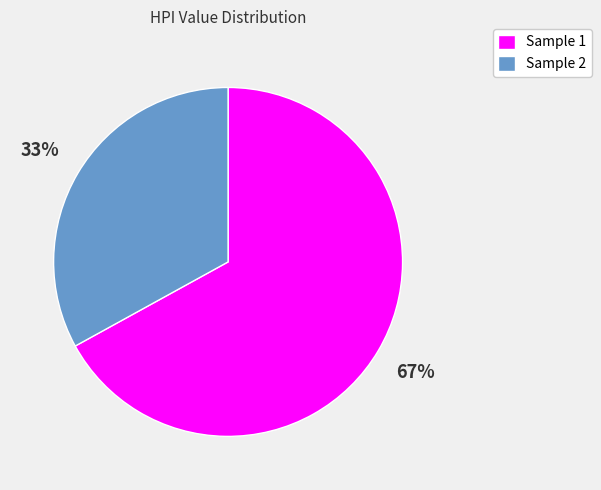

Does Sample 2 account for over 50% of the chart?

No